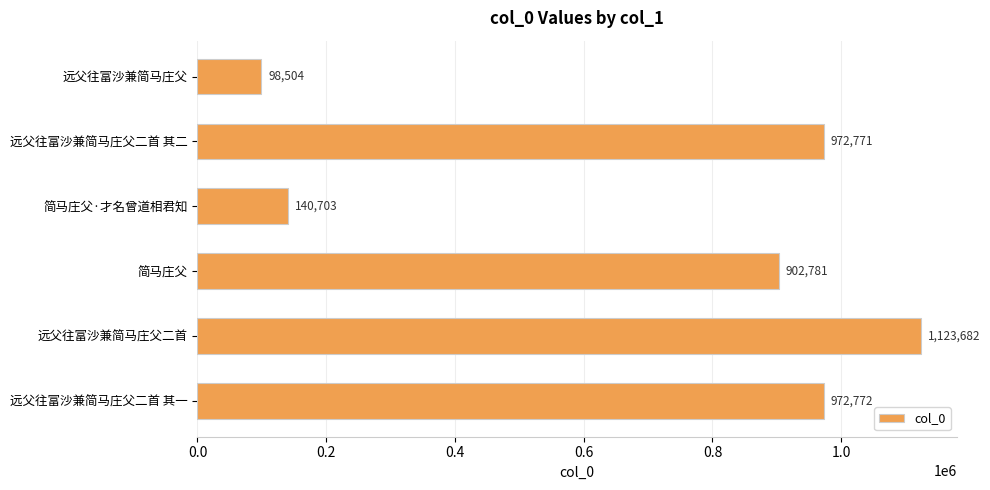

Count the number of data series in this chart.

1